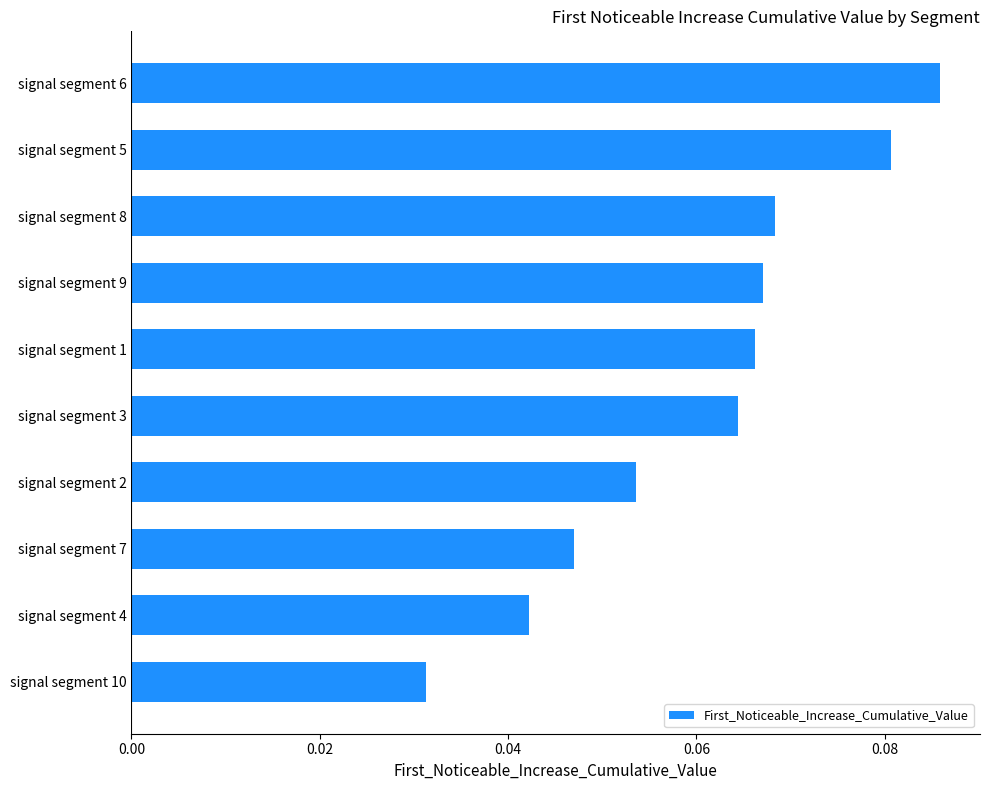

Does the chart contain stacked bars?

No